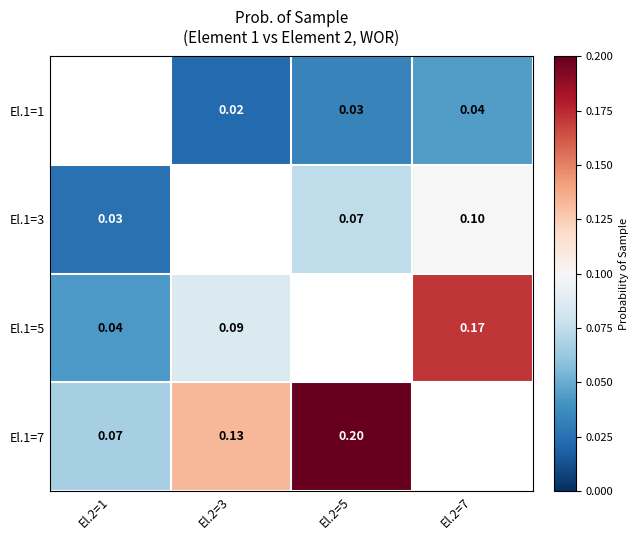

Is the value of El.1=7 at El.2=1 greater than the value of El.1=5 at El.2=7?

No